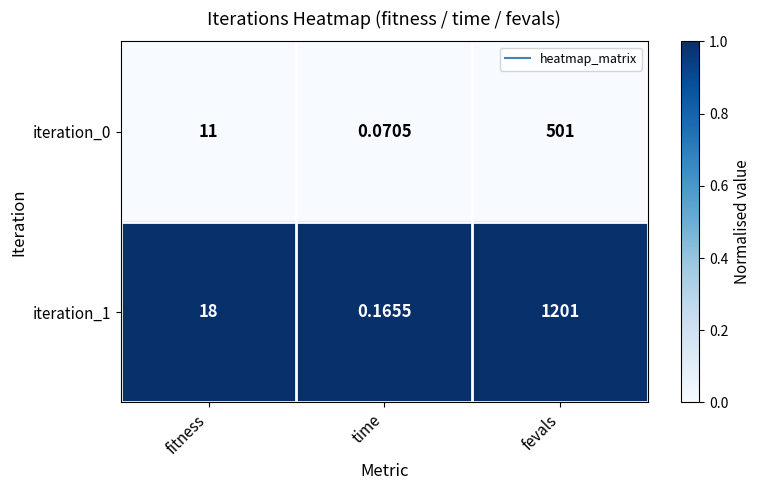

Which label corresponds to the largest value in the chart?

fevals